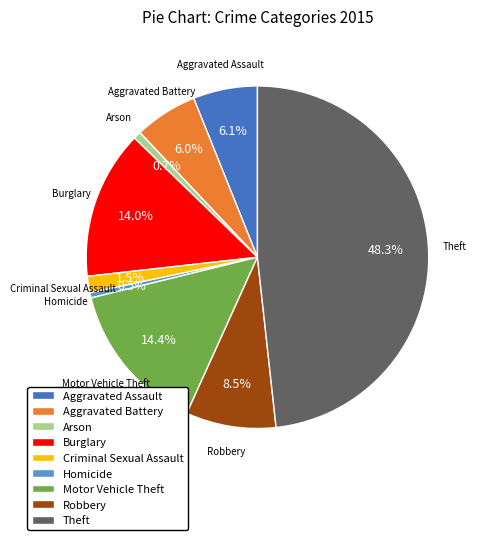

What is the largest slice in the pie chart?

Theft